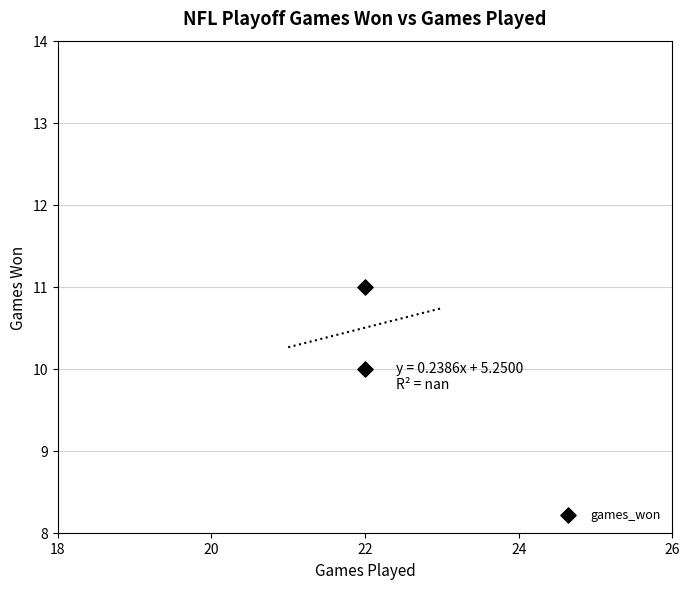

List the coordinates of all points as (X, Y) pairs, reading left to right.

(22, 10)  (22, 11)